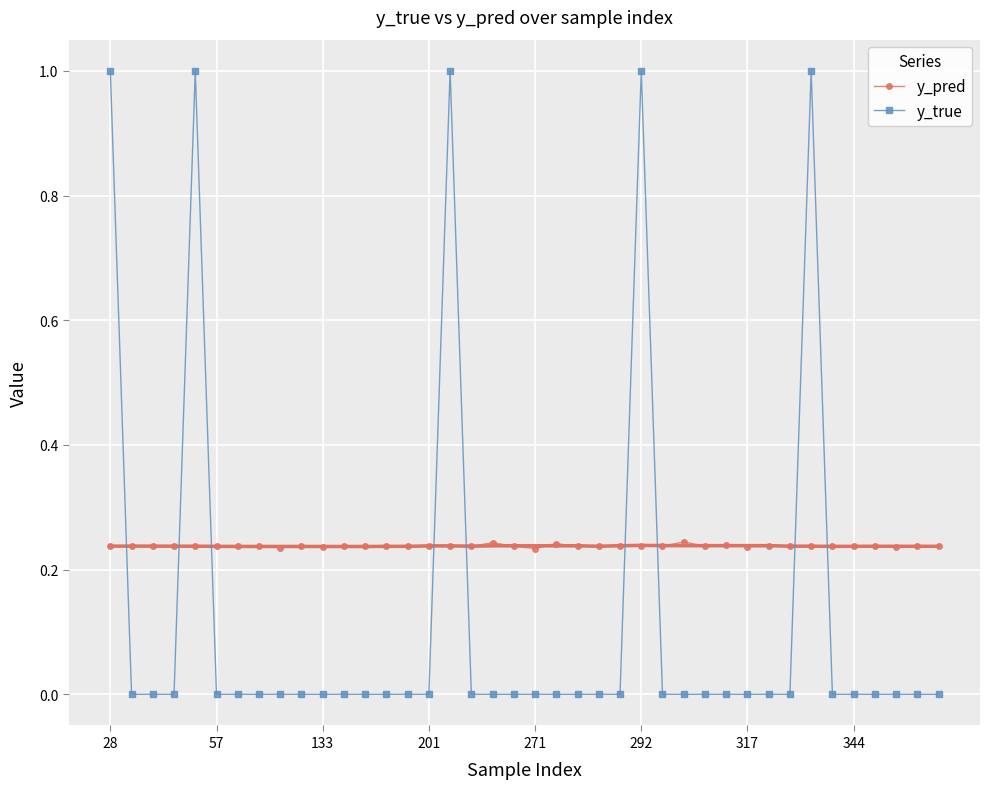

At 38, list the series in order from smallest to largest.

y_true, y_pred